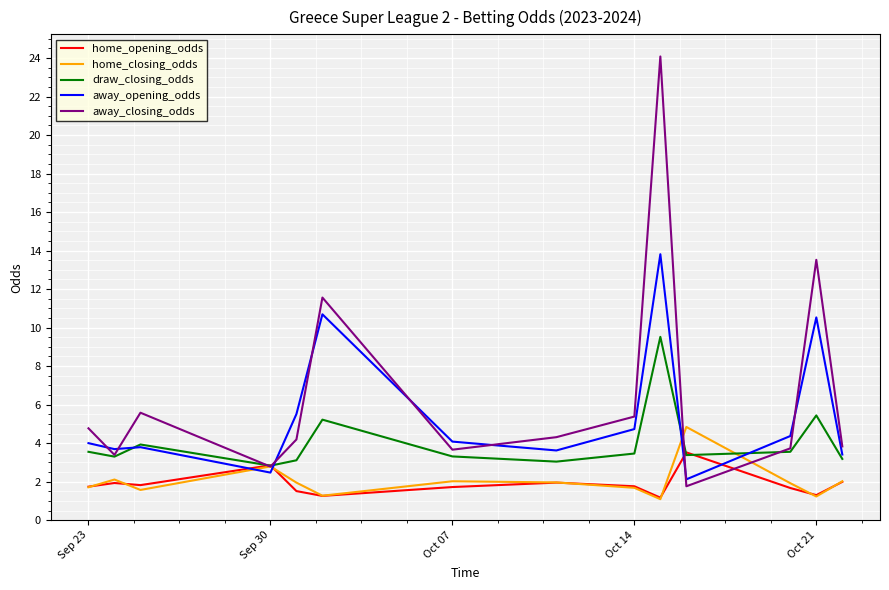

True or false: away_opening_odds and home_closing_odds intersect in this chart.

True